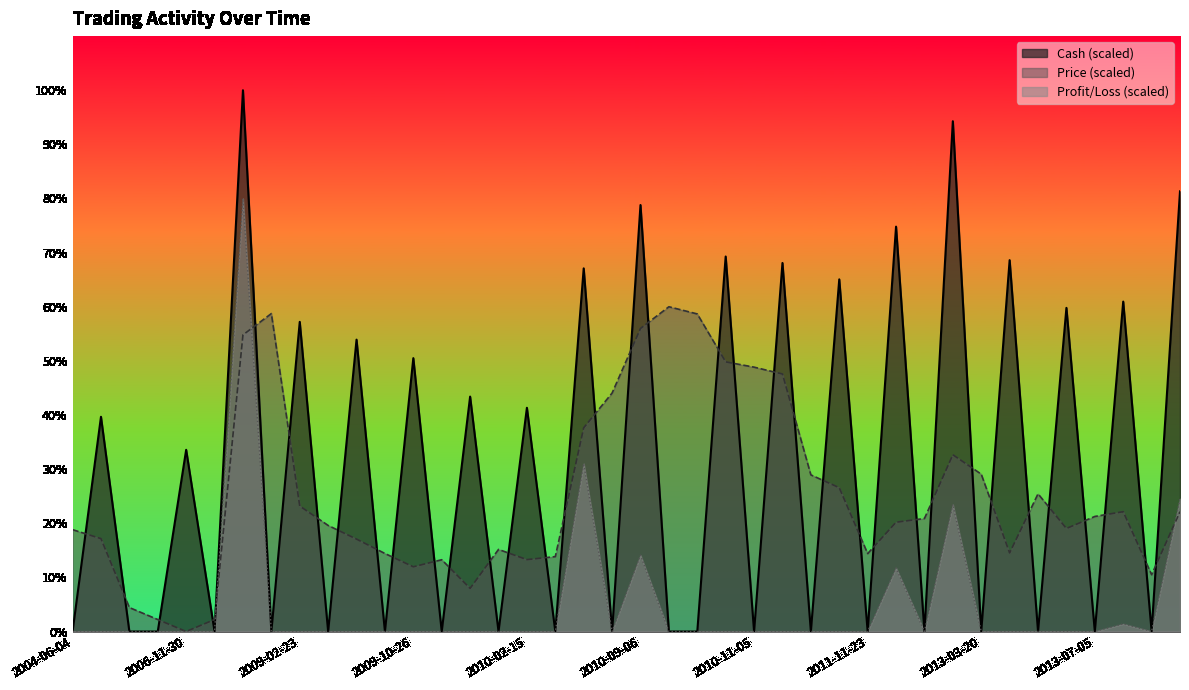

True or false: Price has a value of 20.2 at 2012-02-20.

True